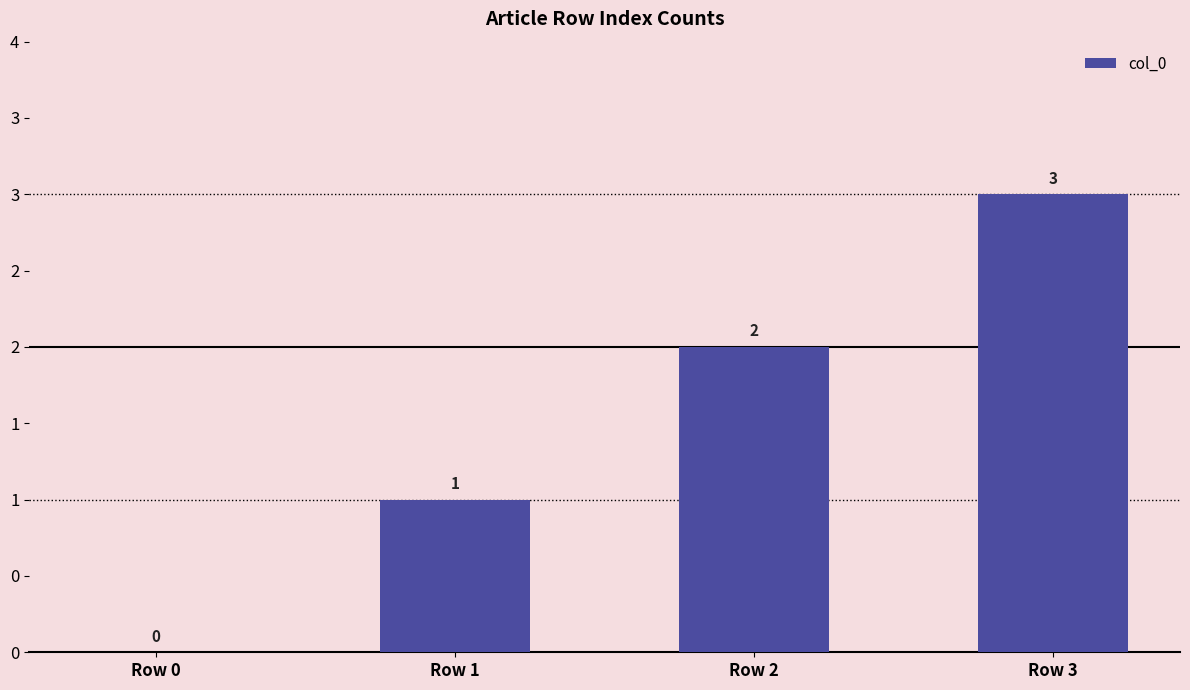

Reading left to right, extract all data points from this chart.

0	1	2	3